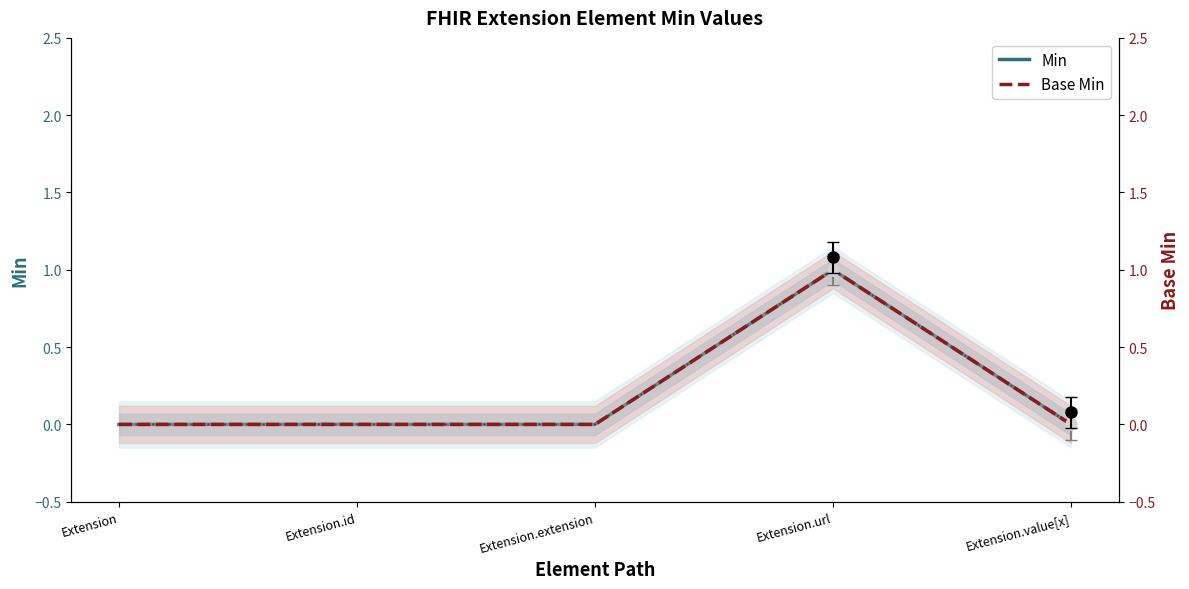

Does the chart have visible grid lines?

No